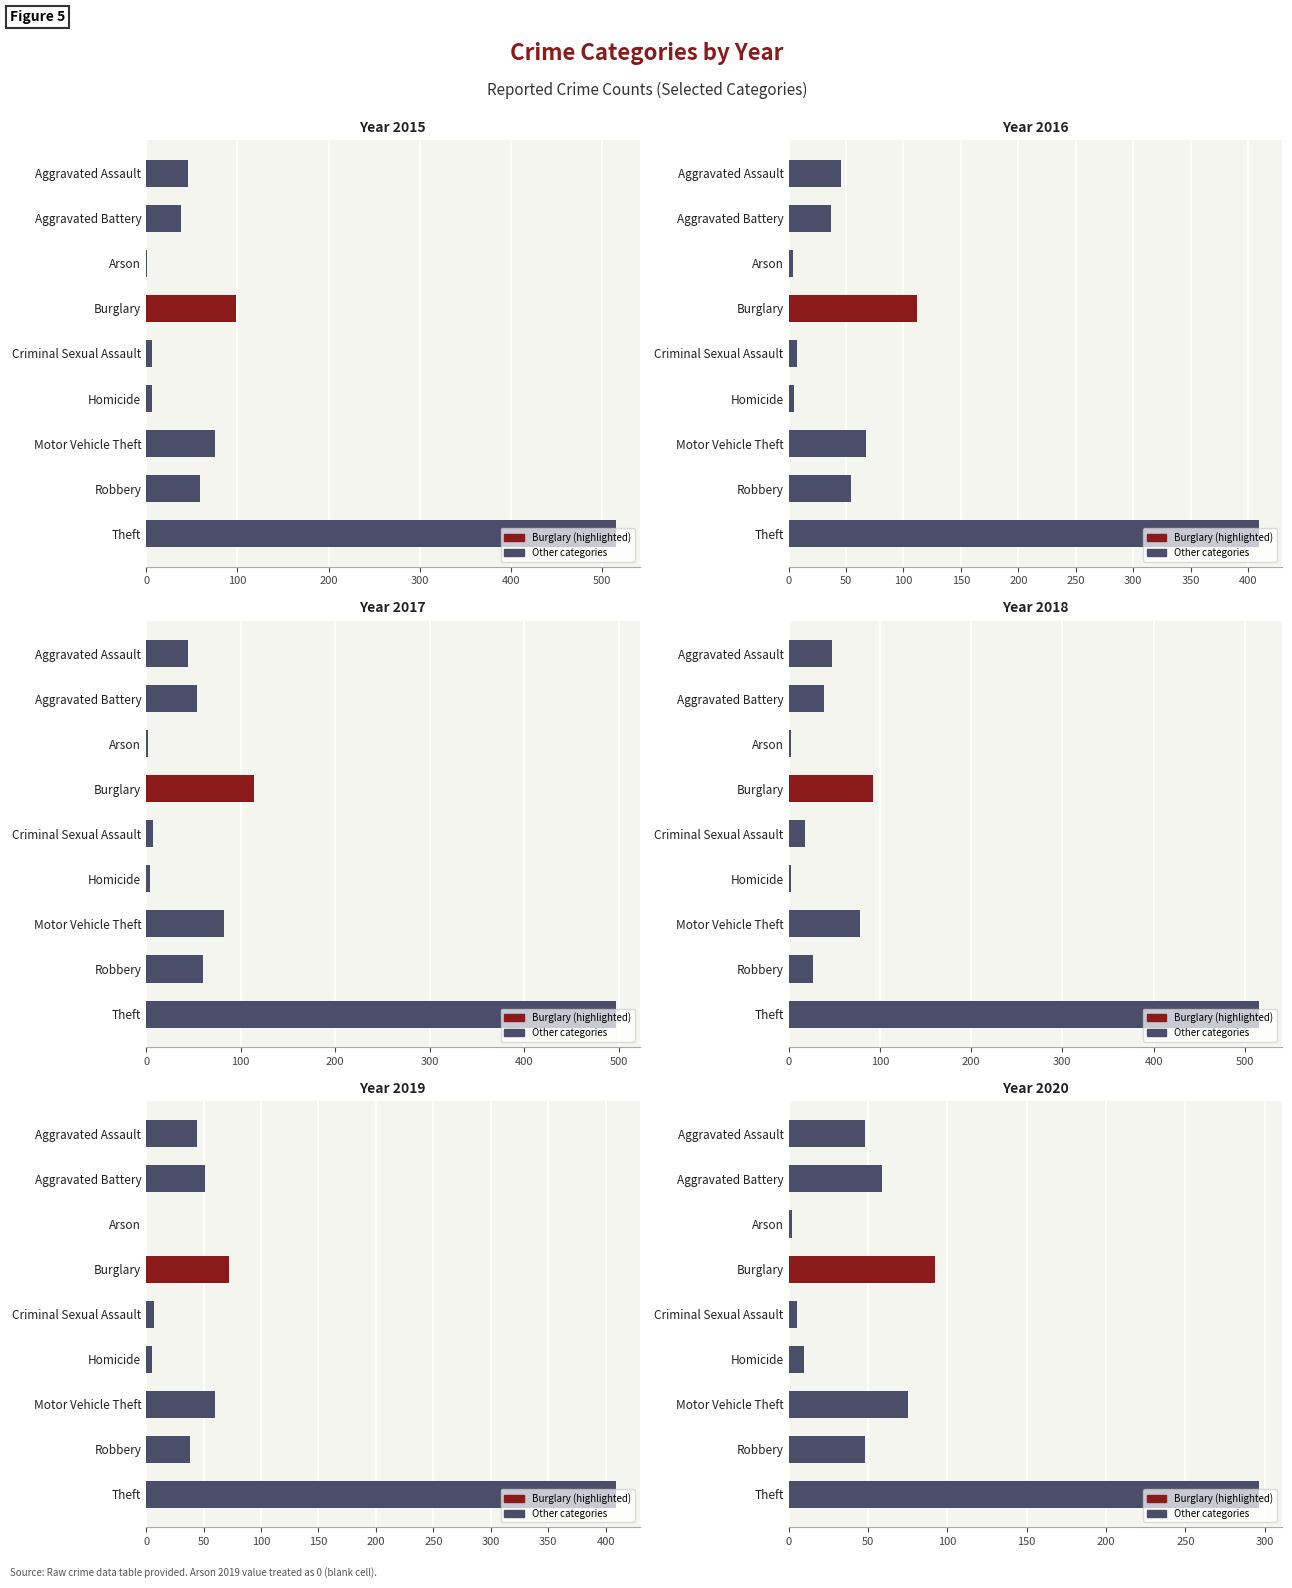

Rank the series by their maximum value, from highest to lowest.

2015, 2018, 2017, 2016, 2019, 2020